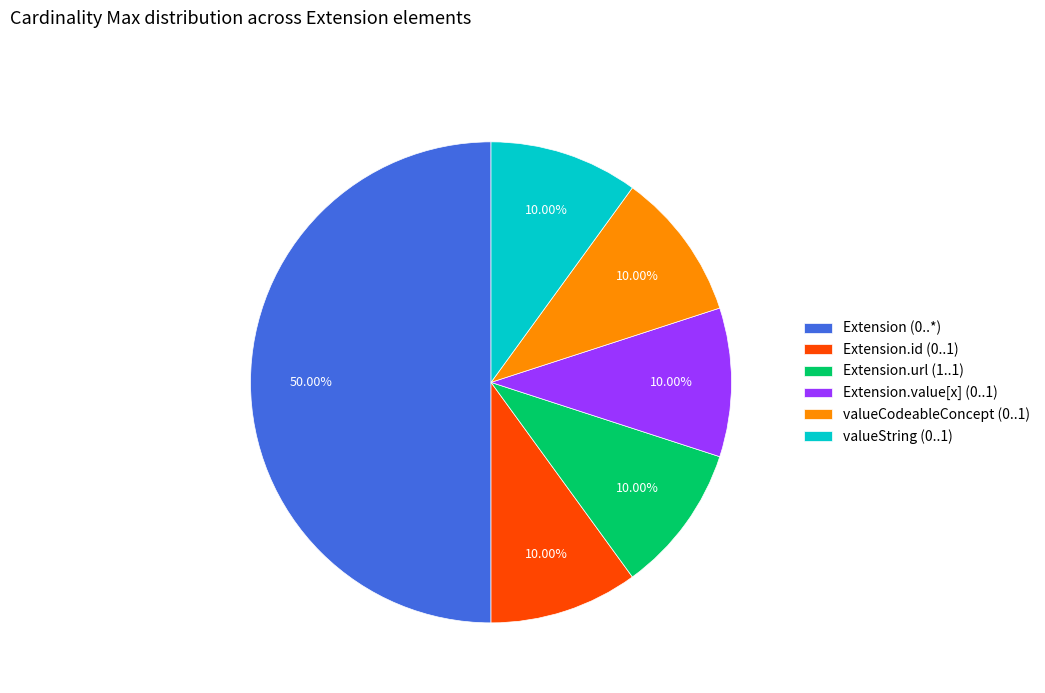

Which slice is the largest?

Extension (0..*)